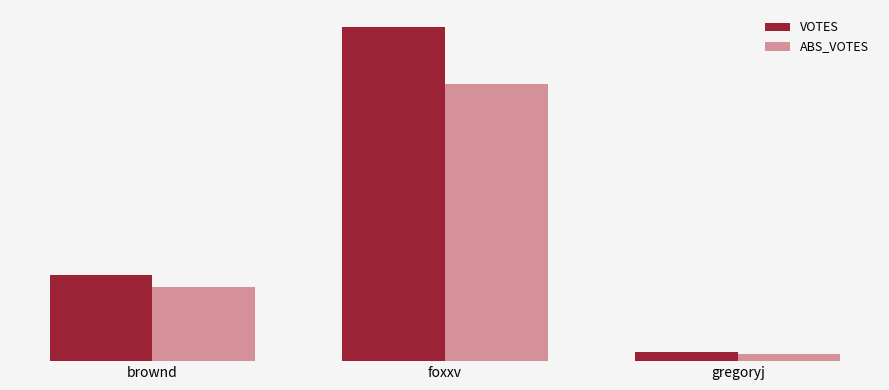

Which series changed the most between brownd and gregoryj?

VOTES